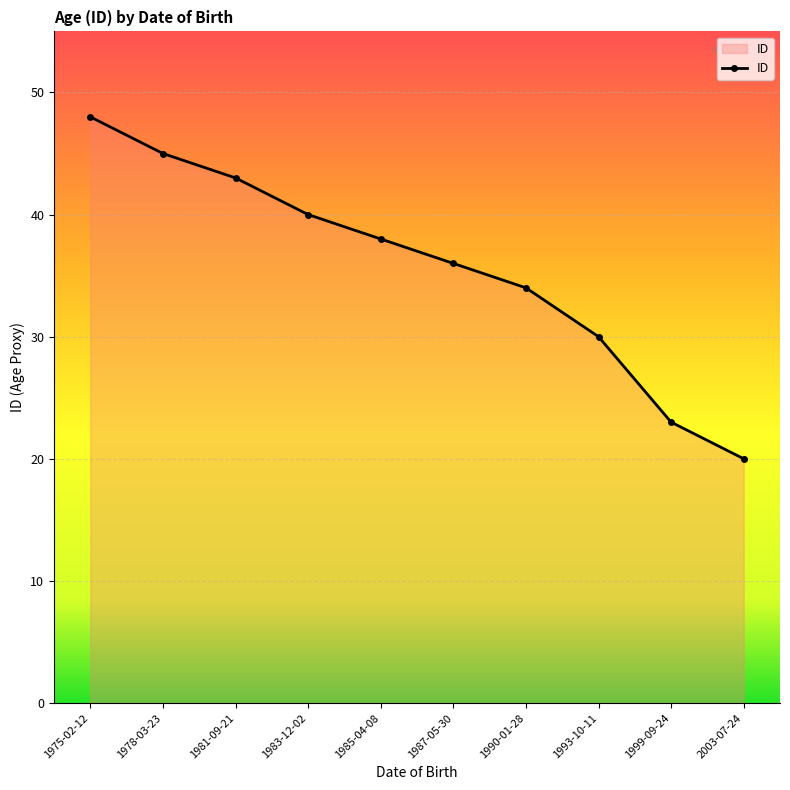

What is the sum of all values?

357